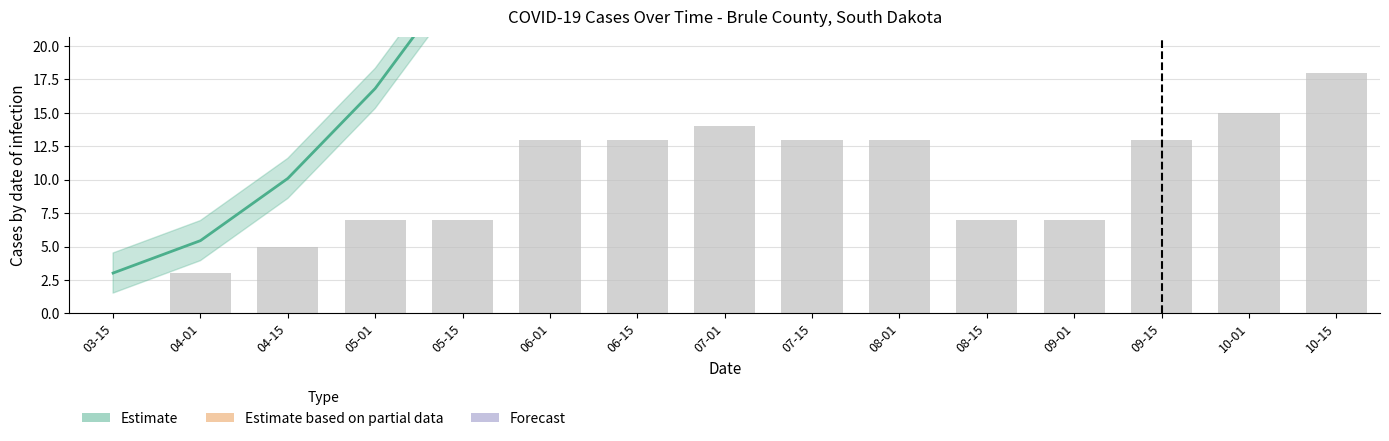

What is the value of the 6th bar from the left?

13